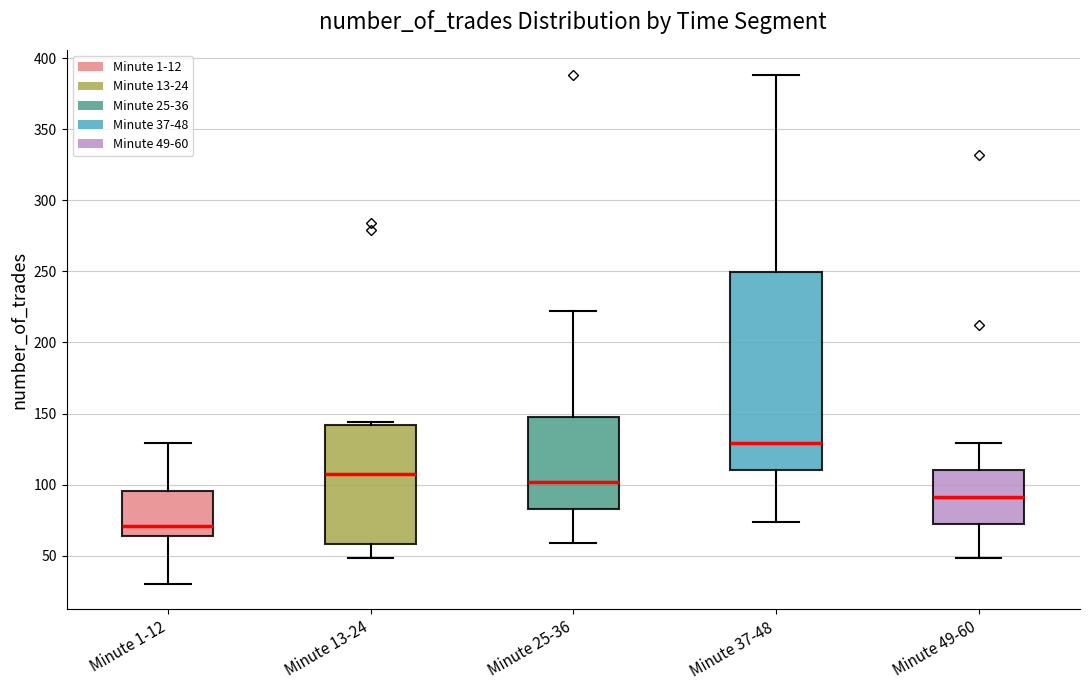

Comparing the boxes themselves (not the whiskers), which one is the tallest?

Minute 37-48